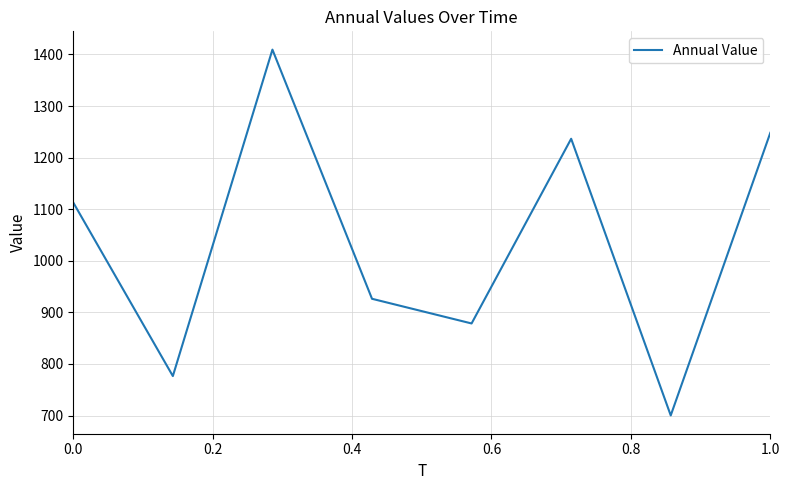

What is the minimum value shown in the chart?

700.3